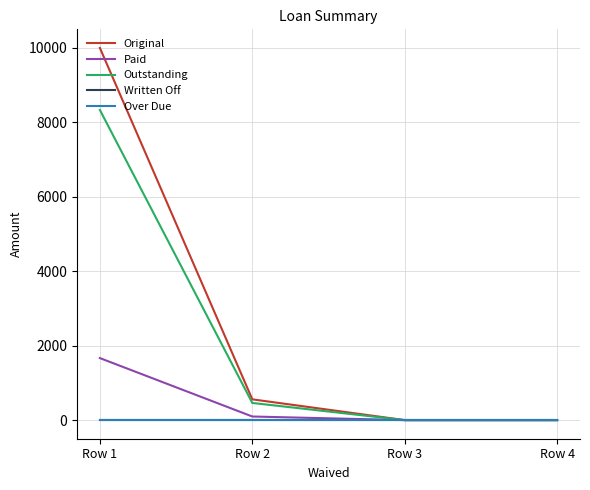

Reading left to right, extract all data points from this chart.

Original: 10000.0	558.1	0.0	0.0
Paid: 1666.7	97.0	0.0	0.0
Outstanding: 8333.3	461.1	0.0	0.0
Written Off: 0.0	0.0	0.0	0.0
Over Due: 0.0	0.0	0.0	0.0